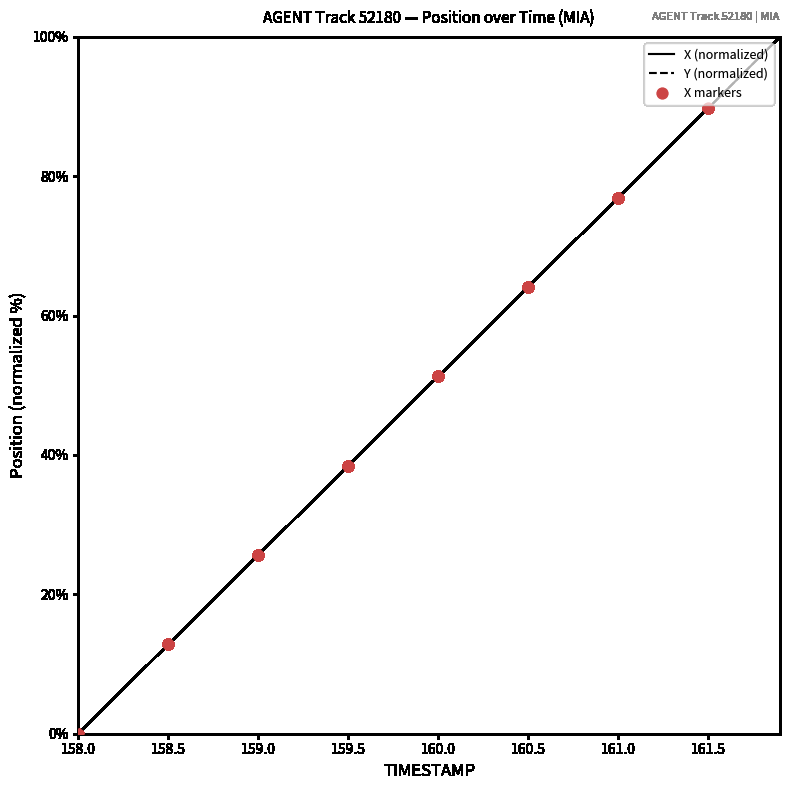

What is the maximum value for X (normalized)?

100.0